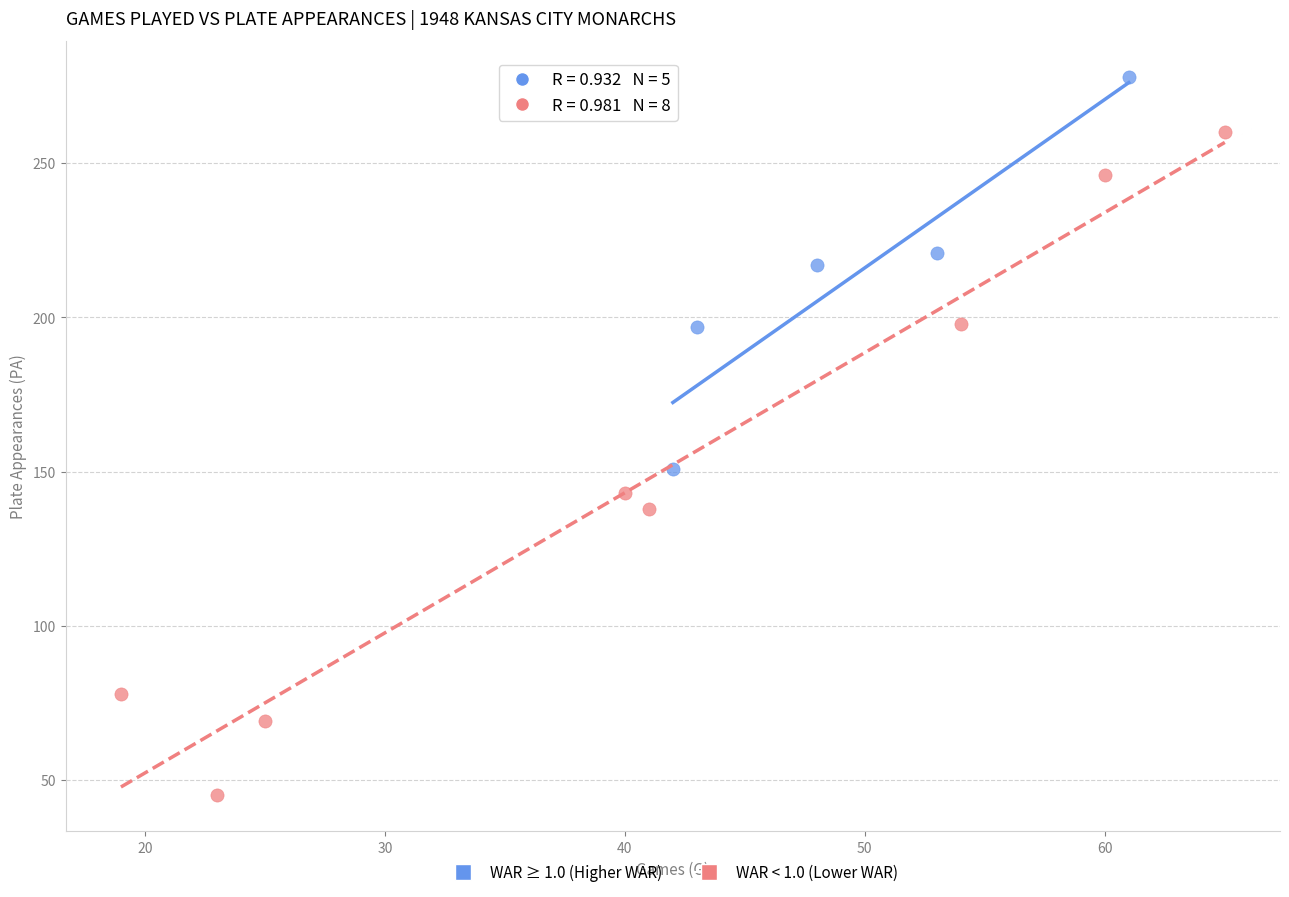

Which series reaches the maximum Y coordinate?

WAR ≥ 1.0 (Higher WAR)